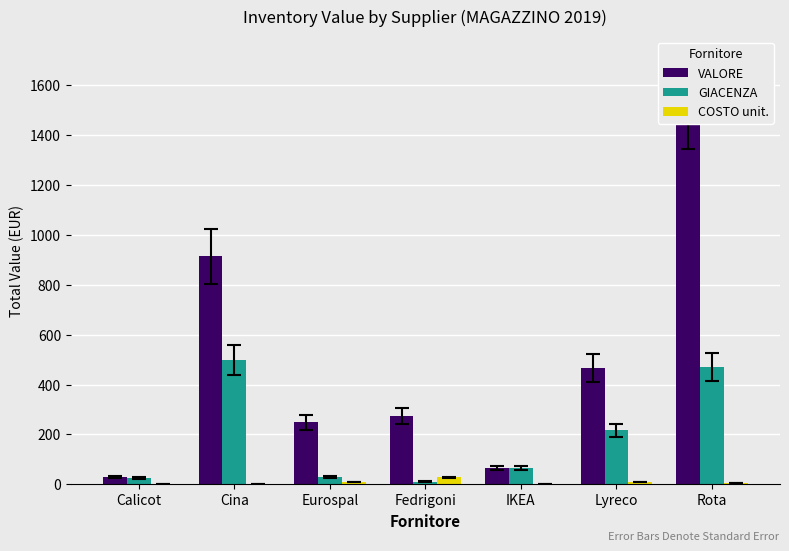

Reading left to right, extract all data points from this chart.

VALORE: Calicot=28.5	Cina=914.0	Eurospal=249.0	Fedrigoni=274.4	IKEA=64.0	Lyreco=468.0	Rota=1527.0
GIACENZA: Calicot=25.0	Cina=500.0	Eurospal=30.0	Fedrigoni=10.0	IKEA=64.0	Lyreco=217.0	Rota=469.0
COSTO unit.: Calicot=1.1	Cina=1.8	Eurospal=8.3	Fedrigoni=27.4	IKEA=1.0	Lyreco=8.8	Rota=4.7